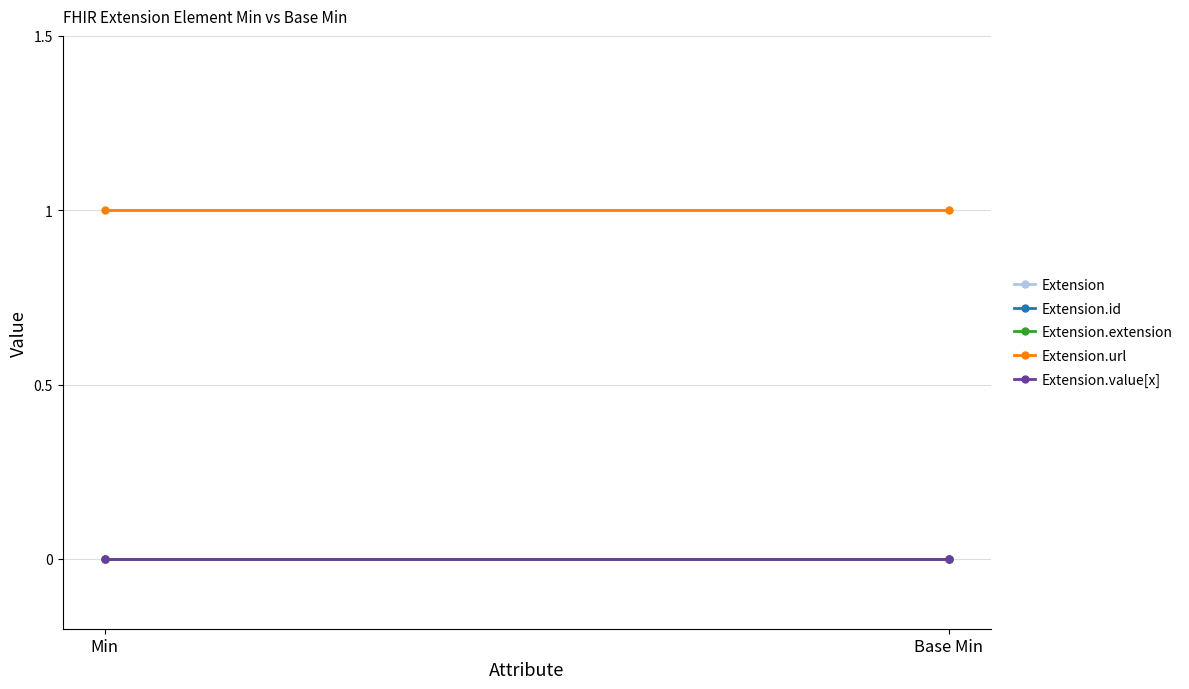

Rank the categories by Extension value from highest to lowest.

Min, Base Min